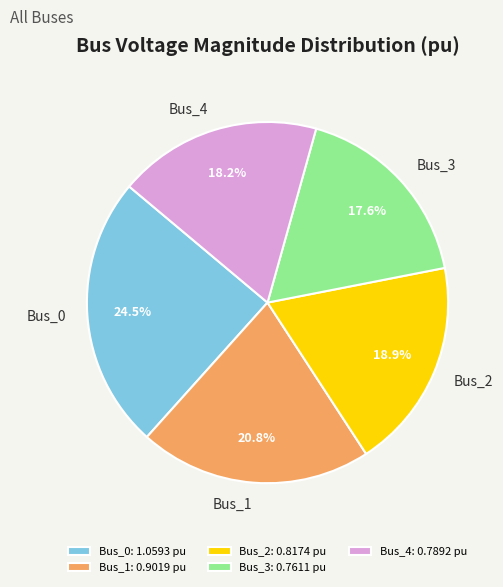

Is the sum of Bus_4 and Bus_2 greater than half?

No